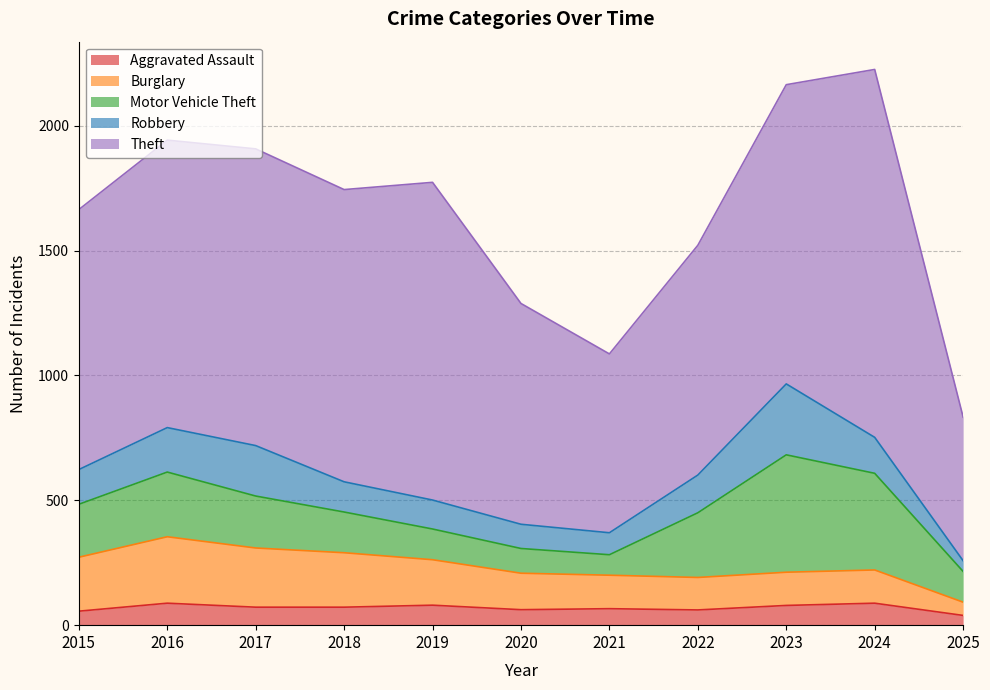

At which category is the sum across all series the highest?

2024